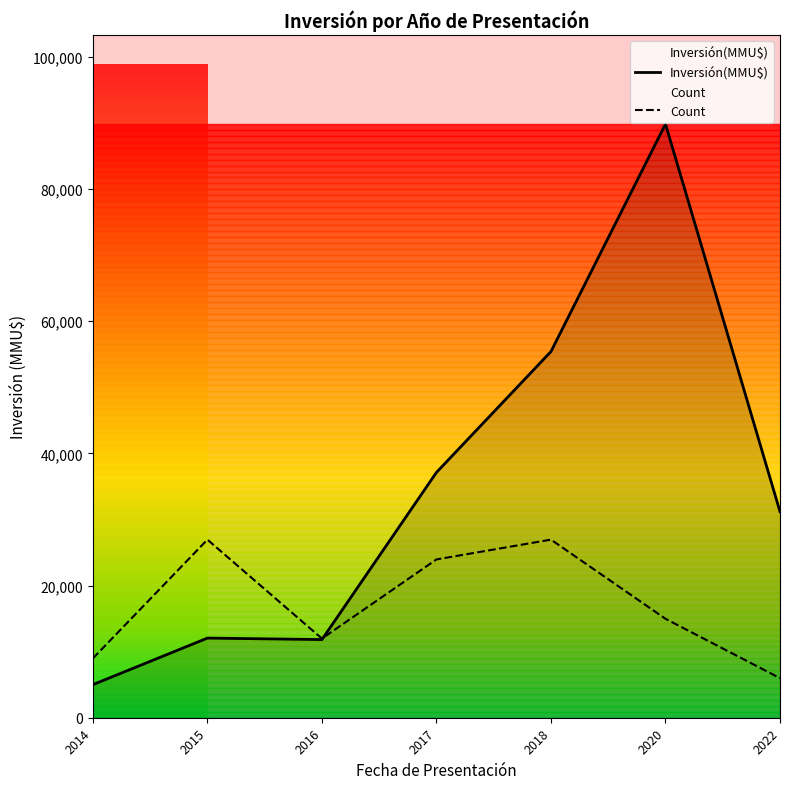

Which has a higher value, 2017 or 2022?

2017